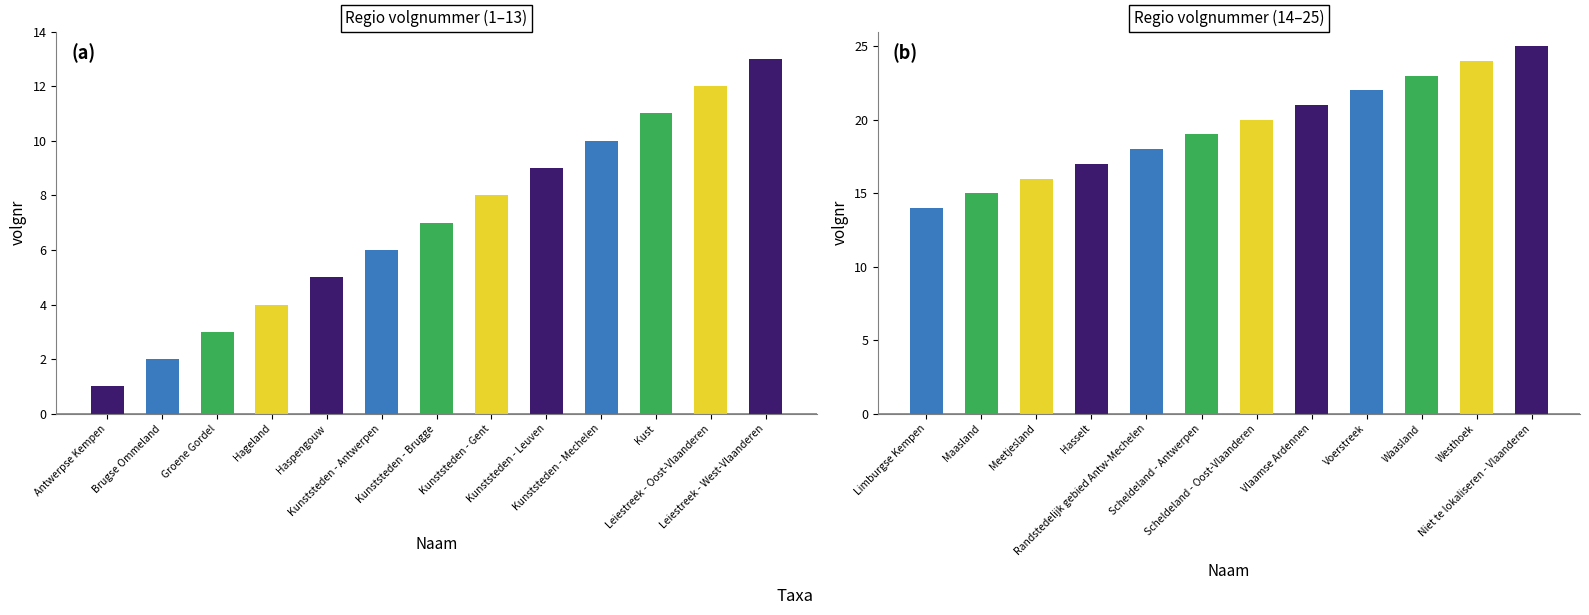

Reading right to left, what are all the values shown in this chart?

Niet te lokaliseren - Vlaanderen=25	Westhoek=24	Waasland=23	Voerstreek=22	Vlaamse Ardennen=21	Scheldeland - Oost-Vlaanderen=20	Scheldeland - Antwerpen=19	Randstedelijk gebied Antw-Mechelen=18	Hasselt=17	Meetjesland=16	Maasland=15	Limburgse Kempen=14	Leiestreek - West-Vlaanderen=13	Leiestreek - Oost-Vlaanderen=12	Kust=11	Kunststeden - Mechelen=10	Kunststeden - Leuven=9	Kunststeden - Gent=8	Kunststeden - Brugge=7	Kunststeden - Antwerpen=6	Haspengouw=5	Hageland=4	Groene Gordel=3	Brugse Ommeland=2	Antwerpse Kempen=1